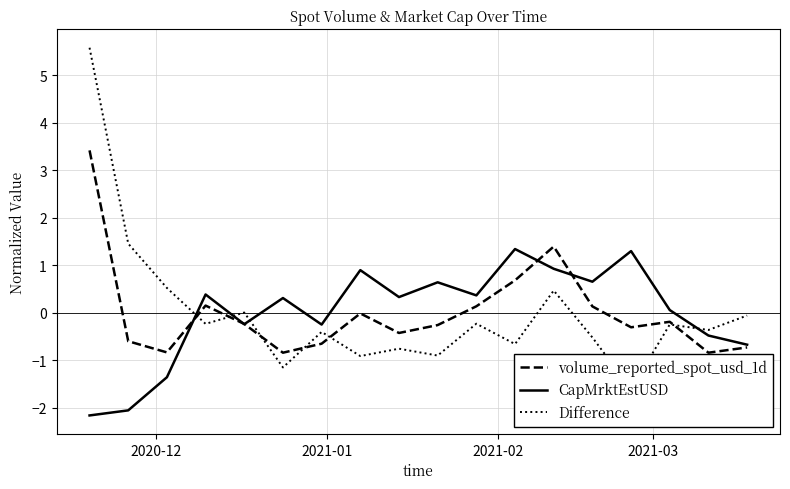

Which series ends up on top after the final intersection of Difference and volume_reported_spot_usd_1d?

Difference